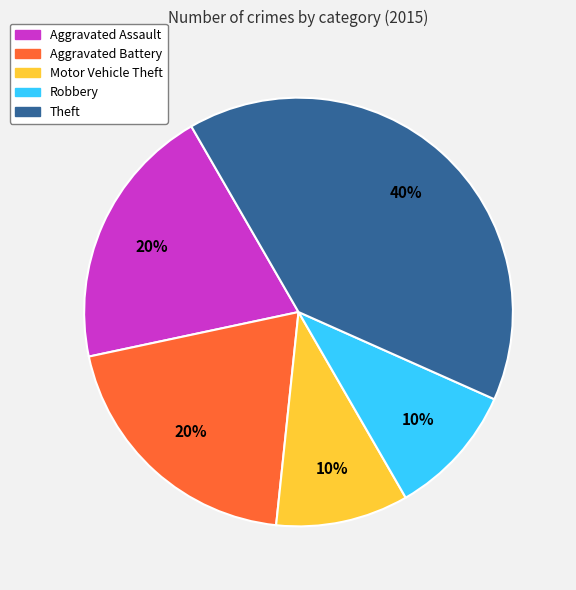

Do Aggravated Assault and Motor Vehicle Theft together represent more than half of the pie?

No